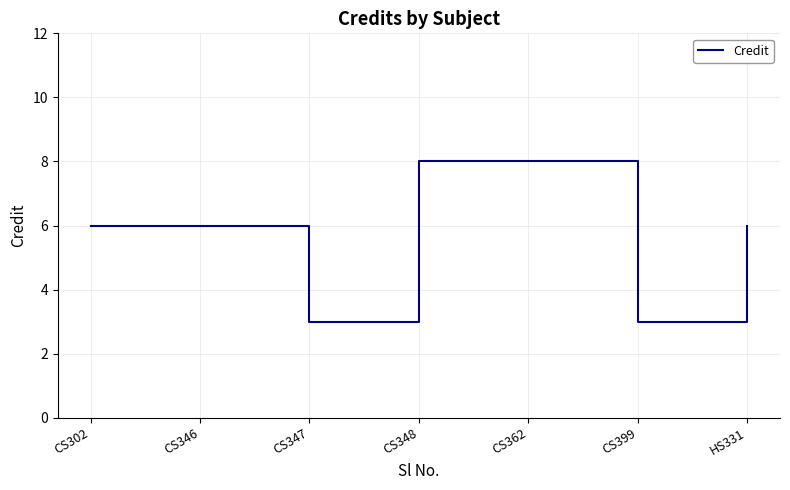

What is the difference between the values at CS347 and CS346?

3